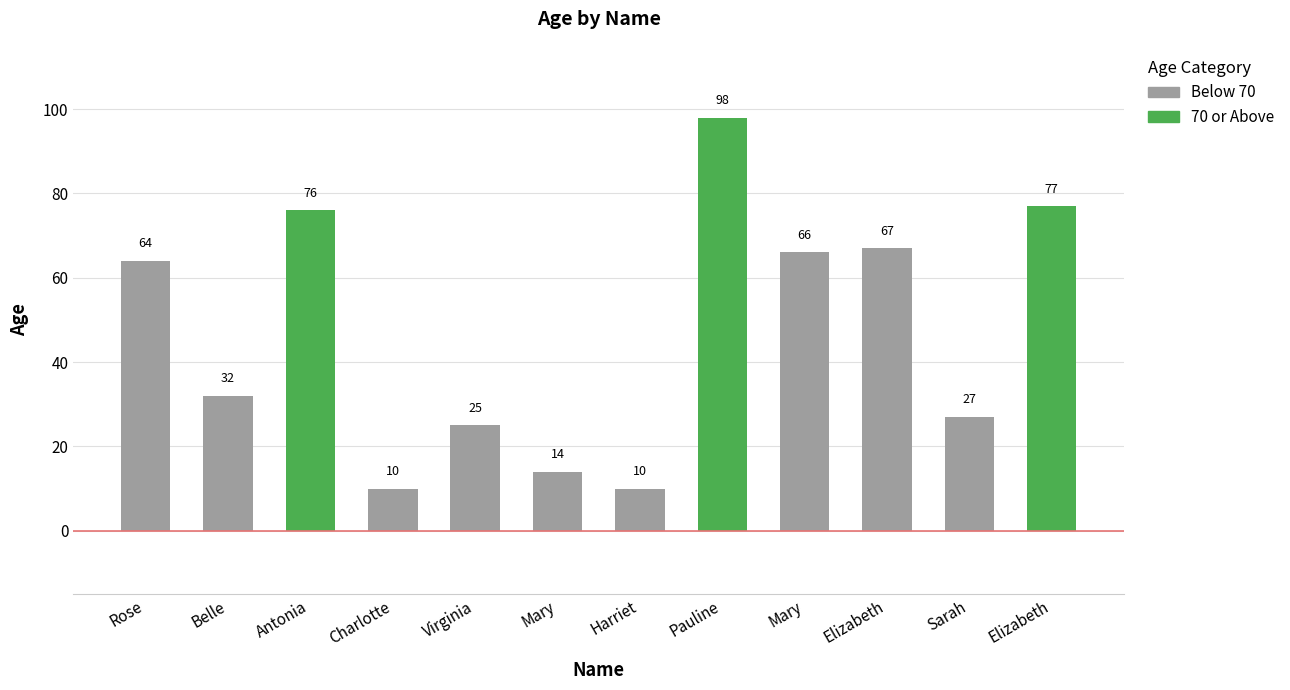

Where does the data first go above 64?

Antonia